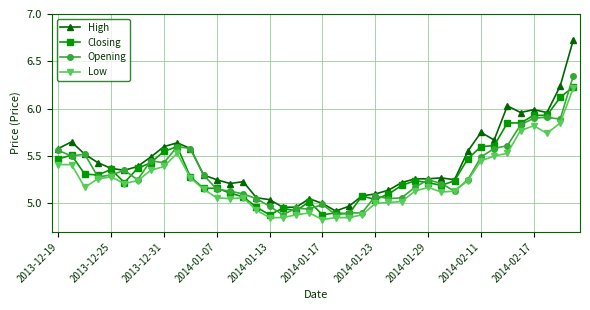

Which series has the largest total across all categories?

High